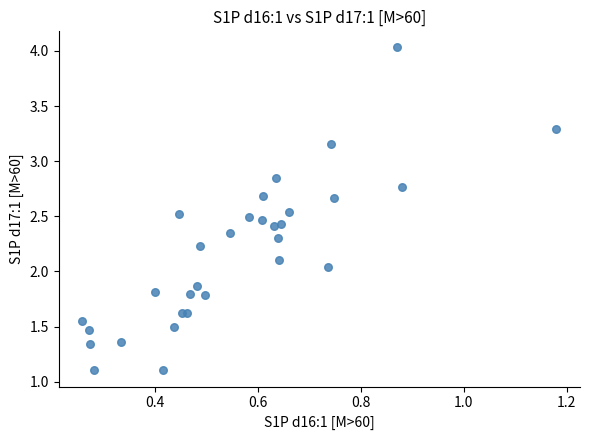

What is the range of Y values (max minus min)?

2.9